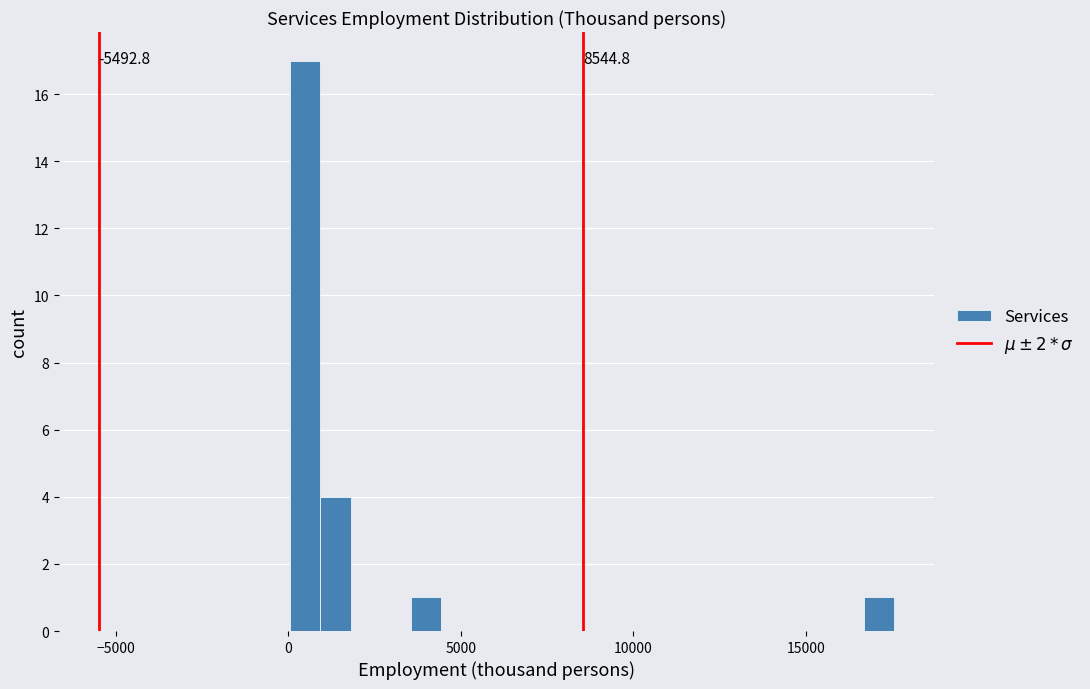

Read against the x-axis, roughly where is the centre of the tallest bar?

500